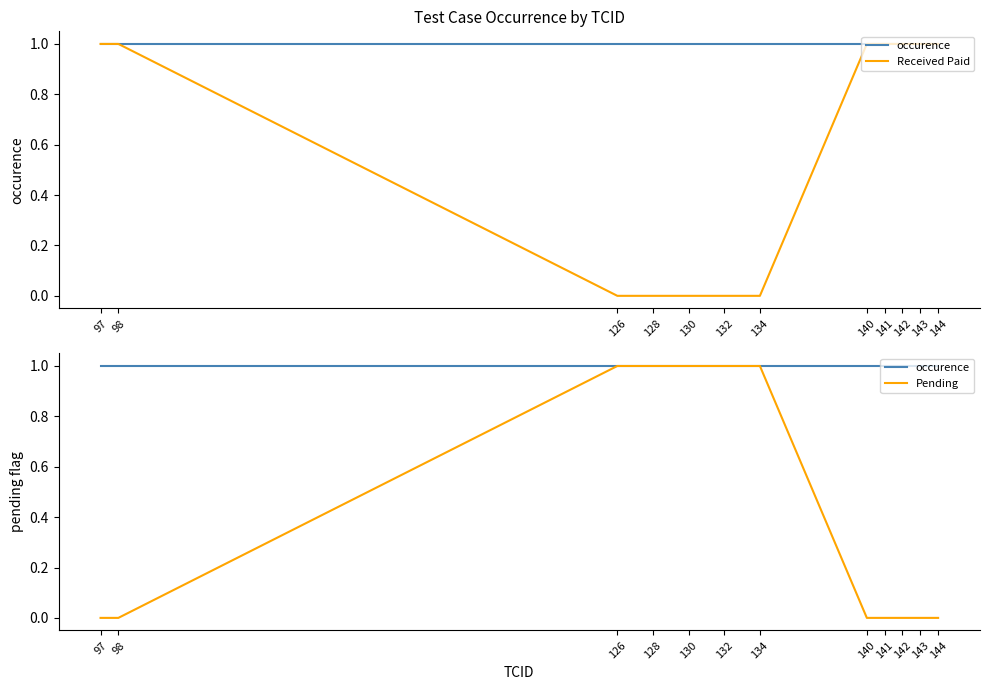

Count the number of data series in this chart.

3